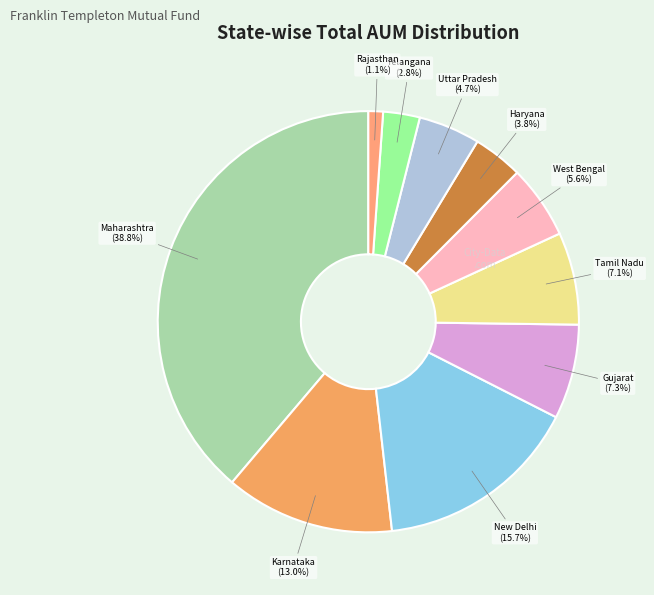

To the nearest percent, what portion does Karnataka represent?

13%